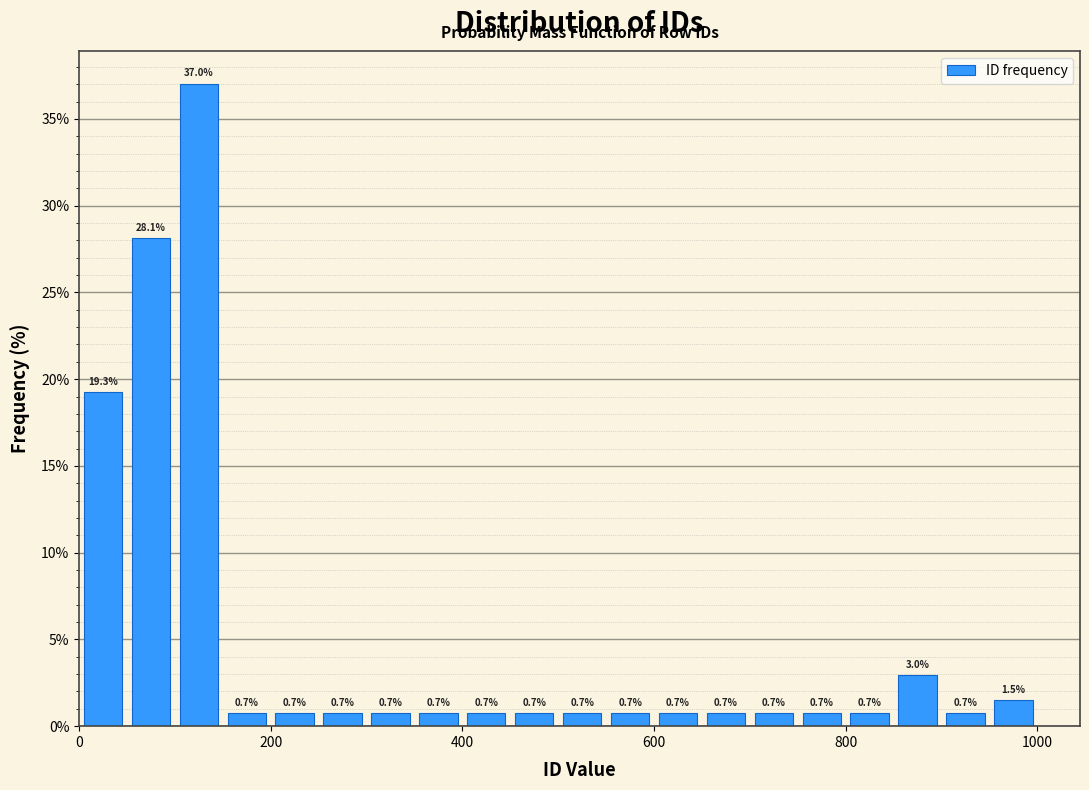

Read against the x-axis, roughly where is the centre of the tallest bar?

120